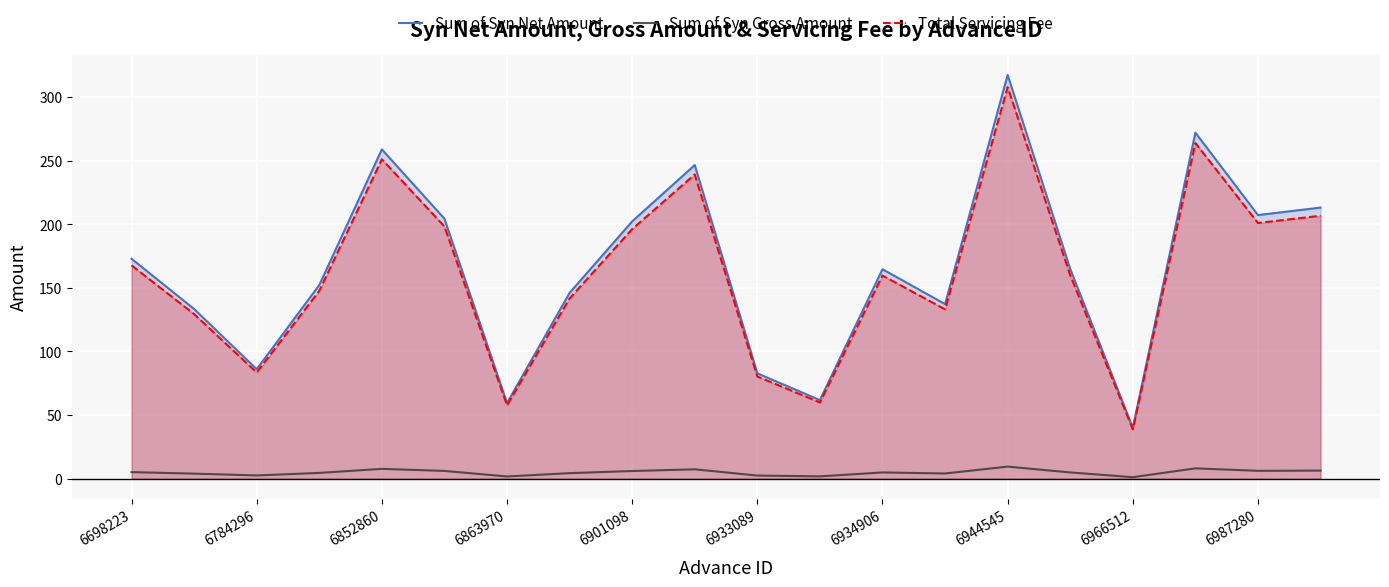

Between 11 and 15, which series saw the biggest shift?

Sum of Syn Net Amount